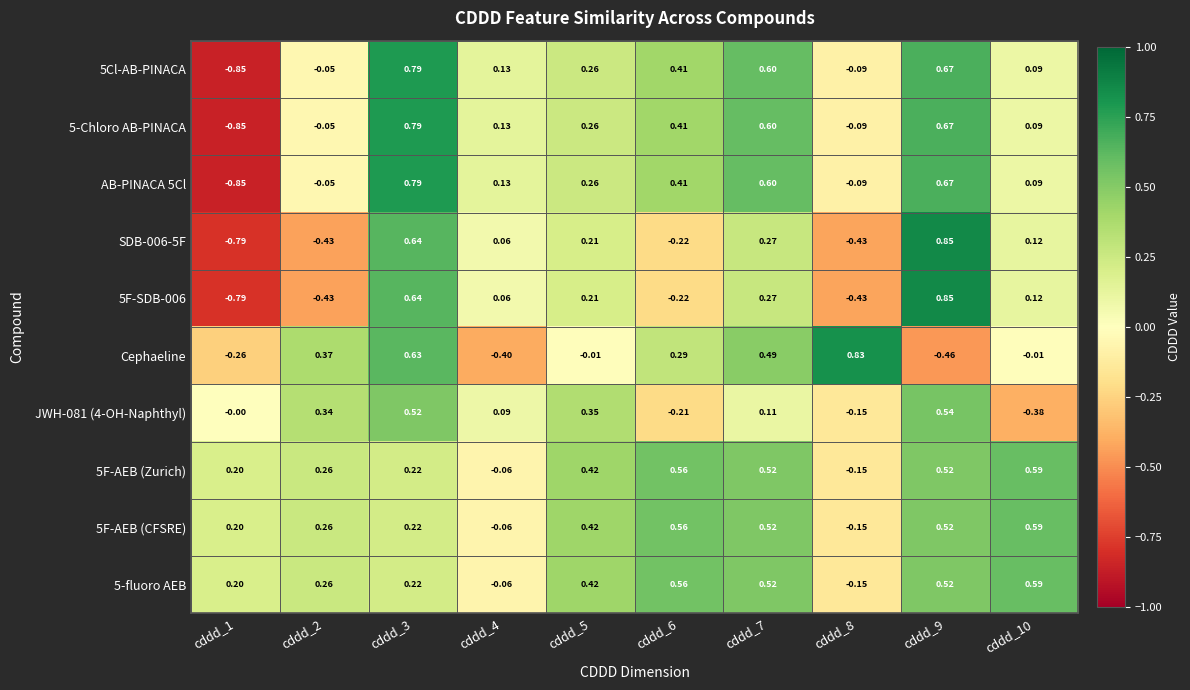

Is the value of Cephaeline at cddd_10 greater than the value of JWH-081 (4-OH-Naphthyl) at cddd_4?

No